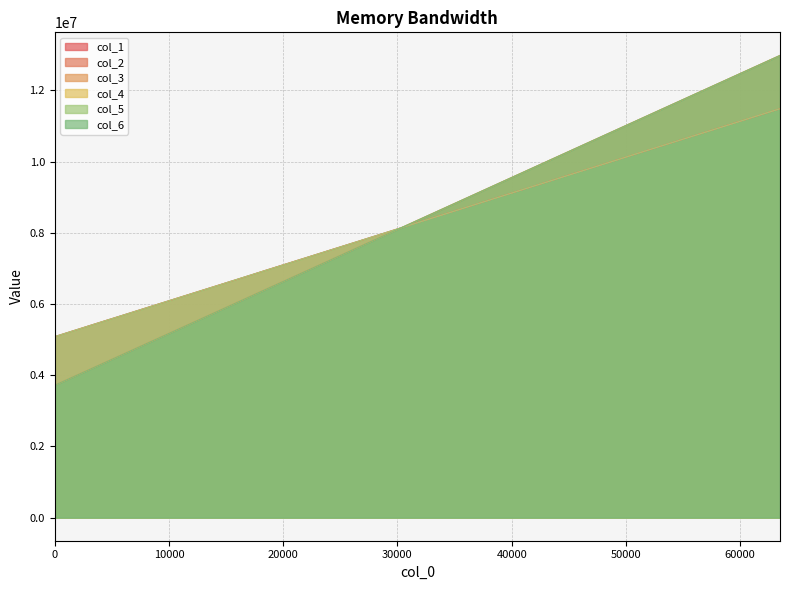

Rank the categories by col_4 value from highest to lowest.

63488, 61440, 59392, 57344, 55296, 53248, 51200, 49152, 47104, 45056, 43008, 40960, 38912, 36864, 34816, 32768, 30720, 28672, 26624, 24576, 22528, 20480, 18432, 16384, 14336, 12288, 10240, 8192, 6144, 4096, 2048, 0